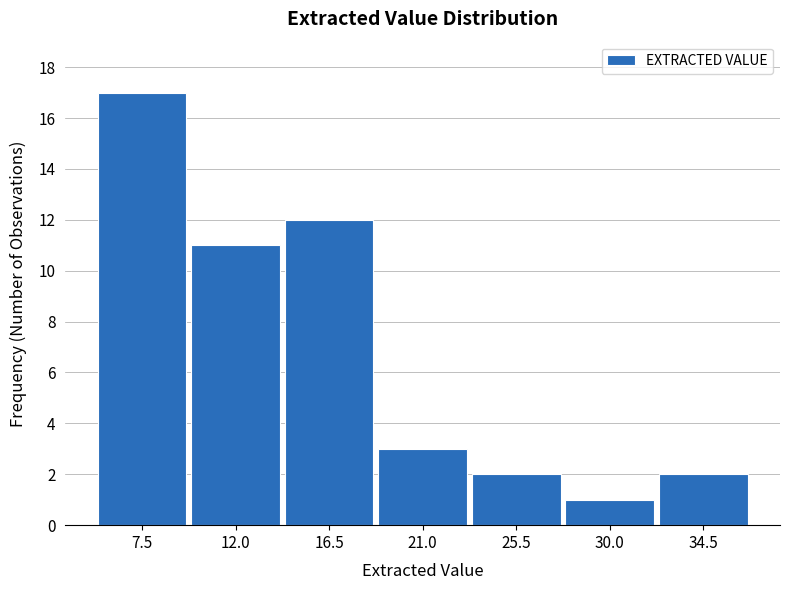

How tall is the bar that spans 18.5 to 23.5 on the x-axis? Neither the bar edges nor the heights are printed on the chart, so give them approximately, as read against the axes.

3